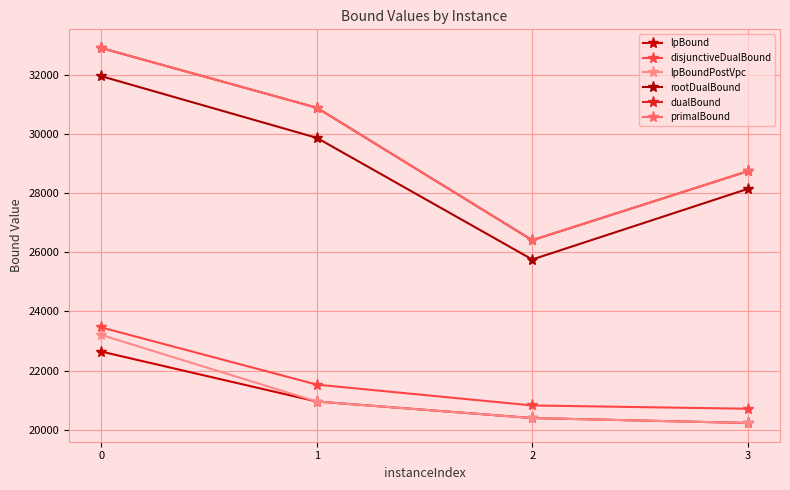

What is the sum of the rootDualBound values at 3 and 0?

60099.2